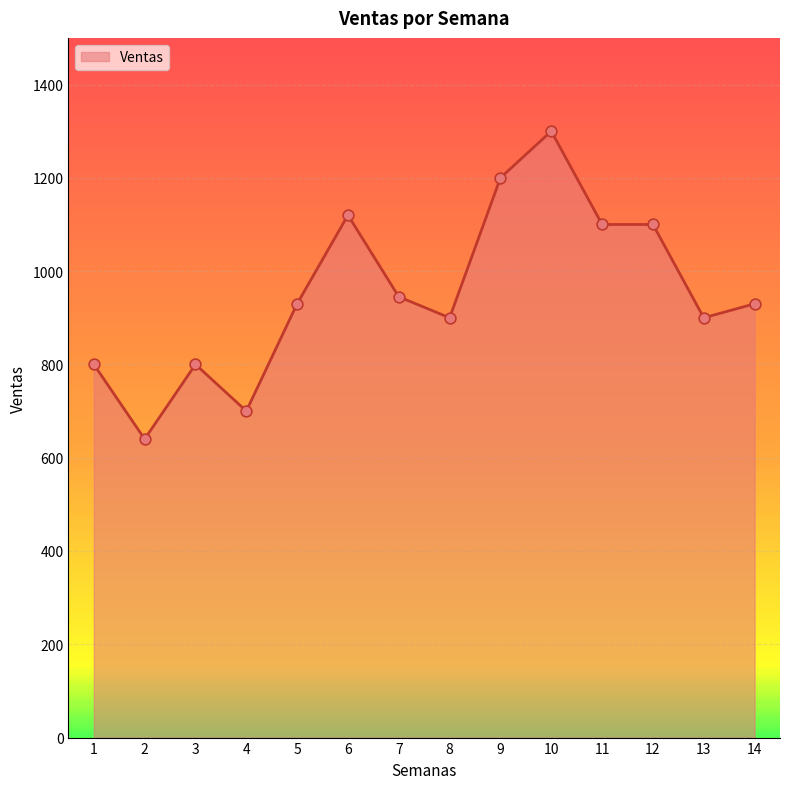

Between 7 and 13, which is larger?

7